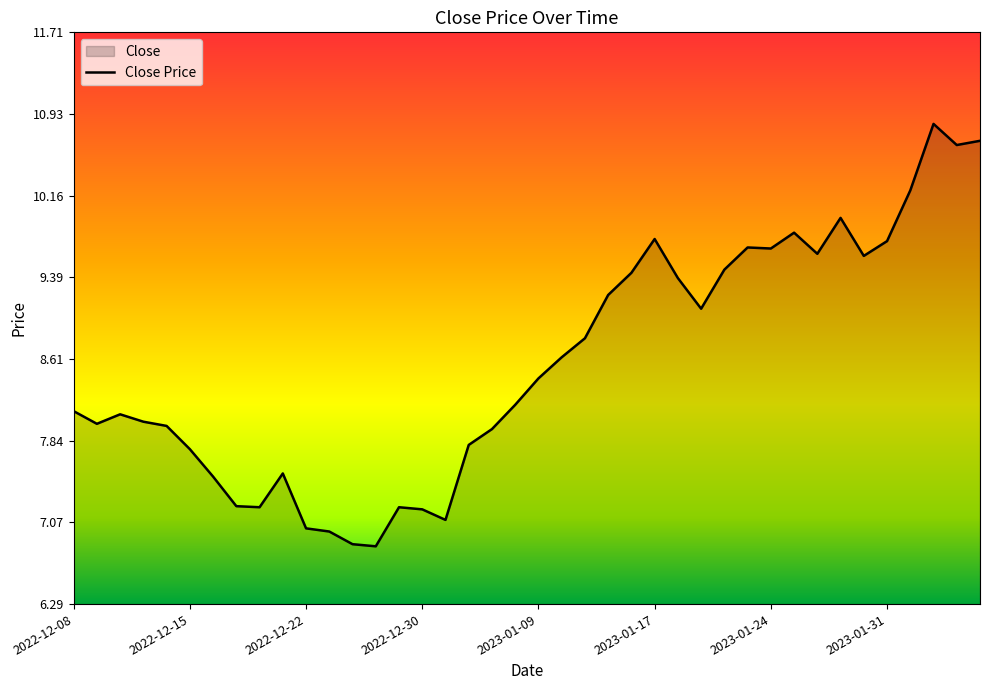

What is the label of the 16th point from the right?

2023-01-13